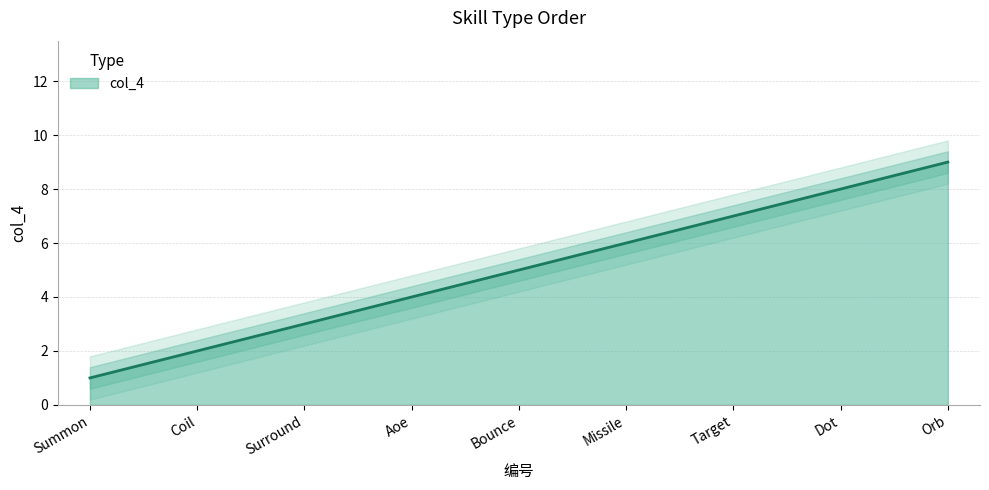

What is the value of the 4th point from the left?

4